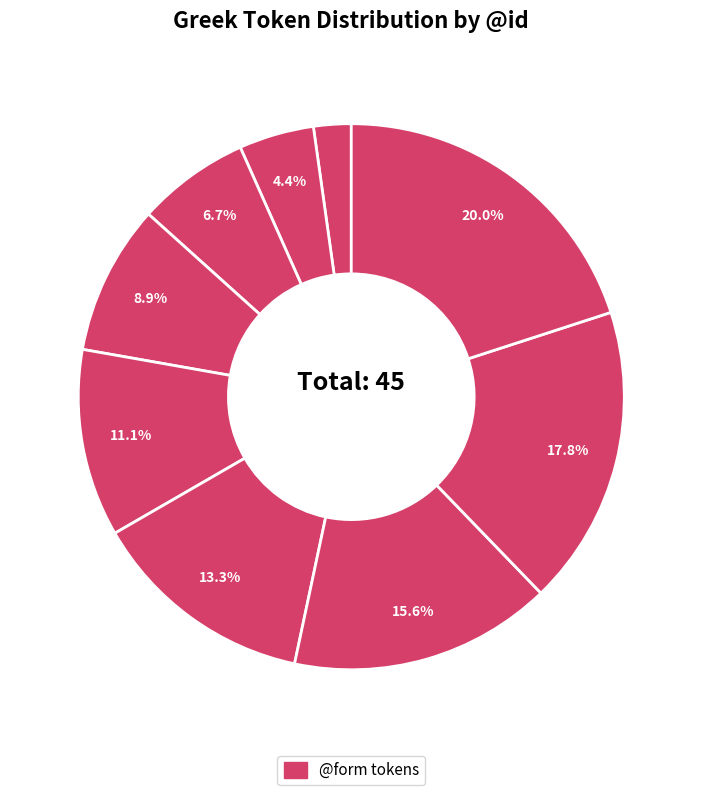

Which category has the smallest portion of the pie?

οὔ